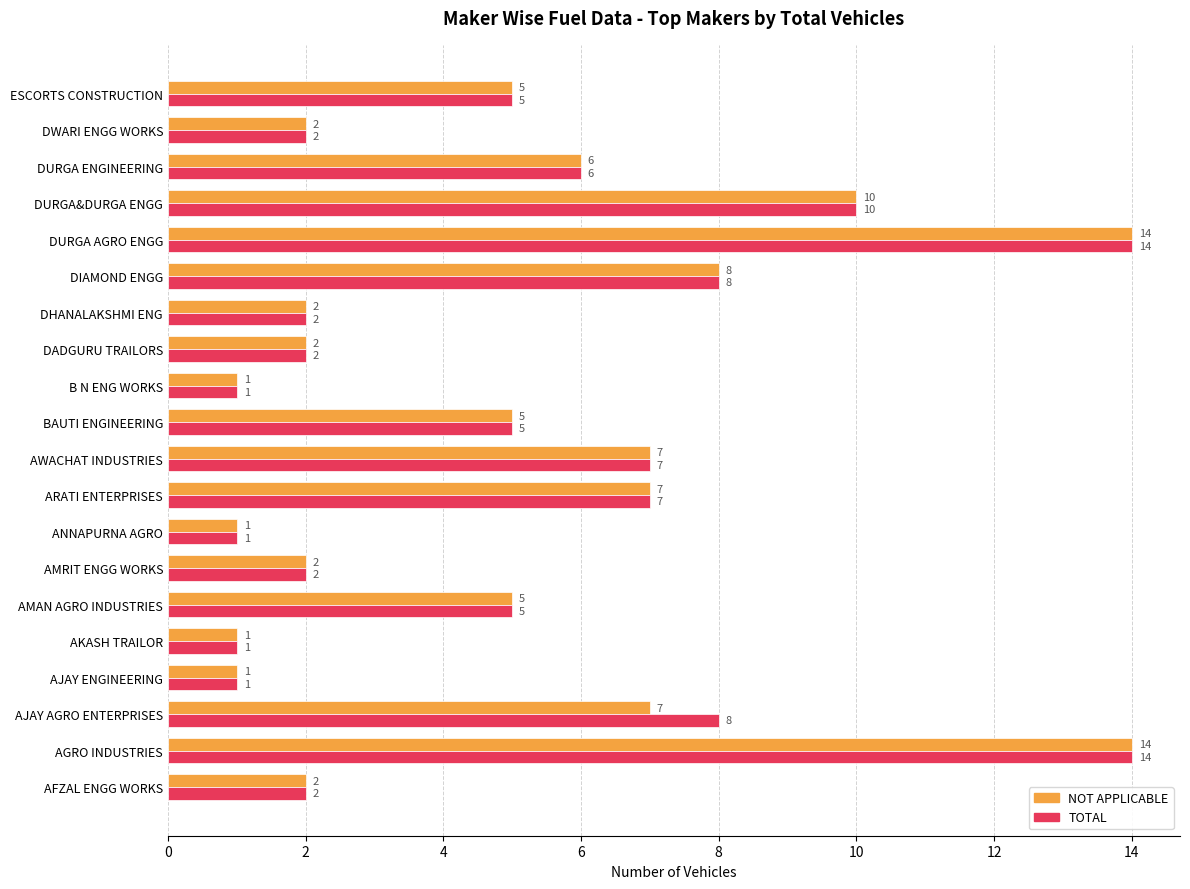

What is the approximate value of NOT APPLICABLE at AWACHAT INDUSTRIES?

7